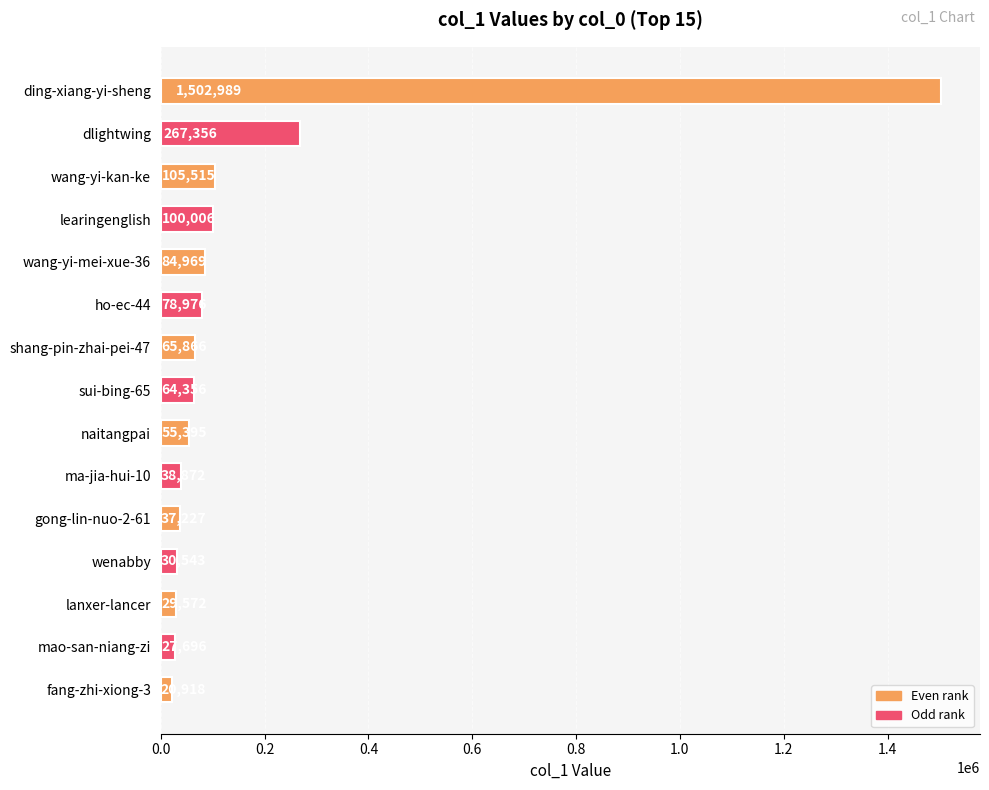

The value at mao-san-niang-zi is 27696. True or false?

True